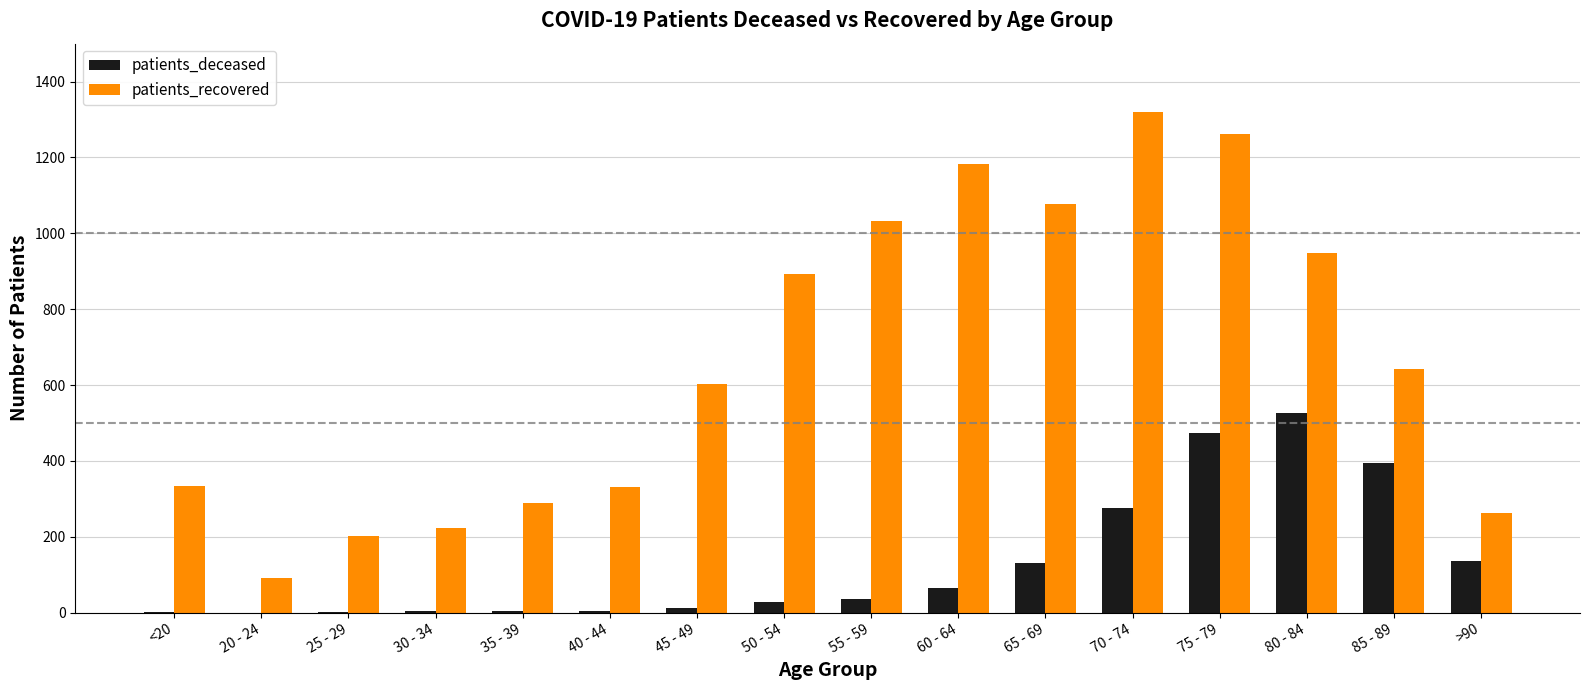

What is the difference between the patients_deceased values at 20 - 24 and >90?

135